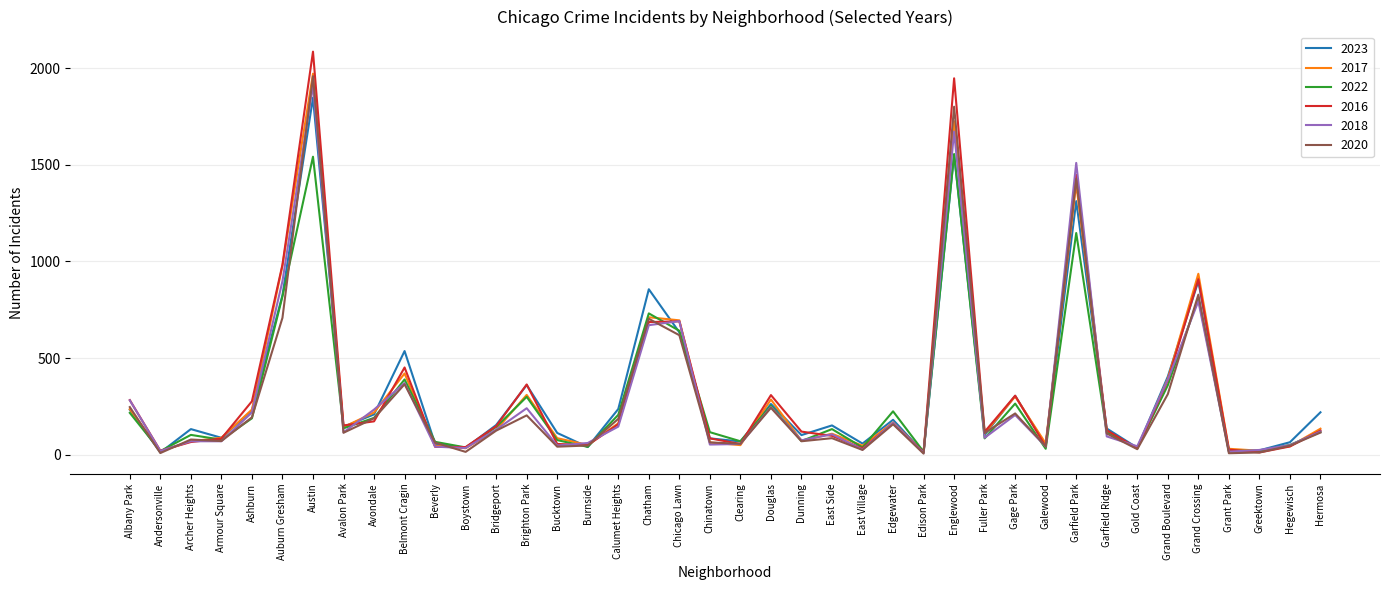

Is the value of 2018 at Ashburn greater than the value of 2017 at Chinatown?

Yes